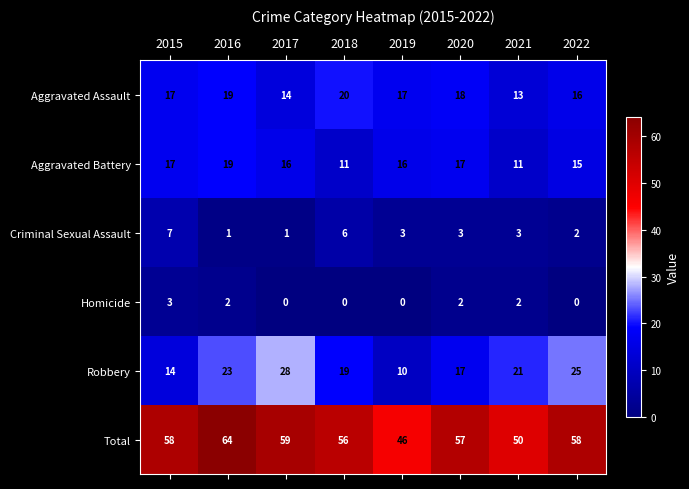

How many Robbery values are between 17 and 25?

5